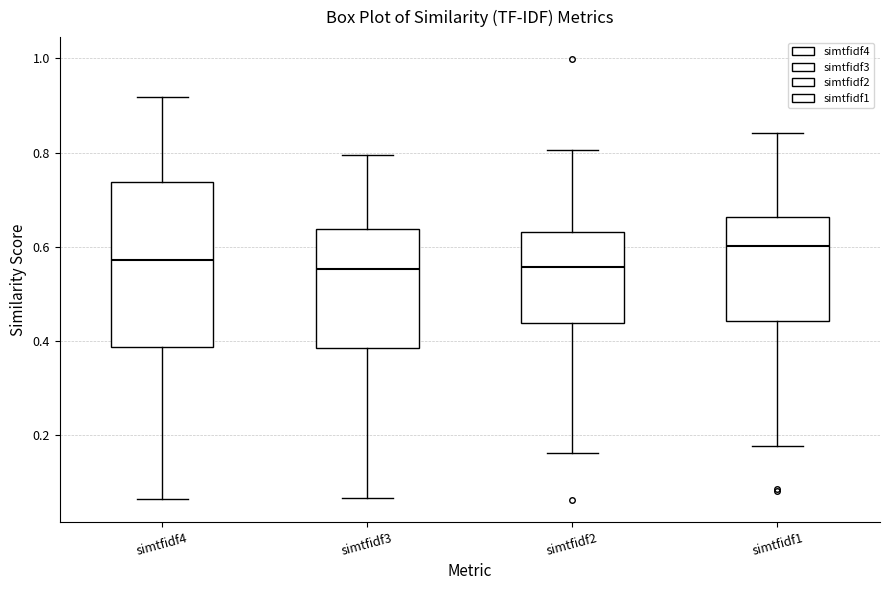

Reading left to right, transcribe this box plot: for each box, give where its median line is, the range the box spans, and where its two whiskers end, as read against the y-axis. The values are not printed on the chart, so give them approximately, as read against the axis.

simtfidf4: median 0.58, box 0.38 to 0.74, whiskers 0.06 to 0.92
simtfidf3: median 0.56, box 0.38 to 0.64, whiskers 0.06 to 0.80
simtfidf2: median 0.56, box 0.44 to 0.64, whiskers 0.16 to 0.80
simtfidf1: median 0.60, box 0.44 to 0.66, whiskers 0.18 to 0.84